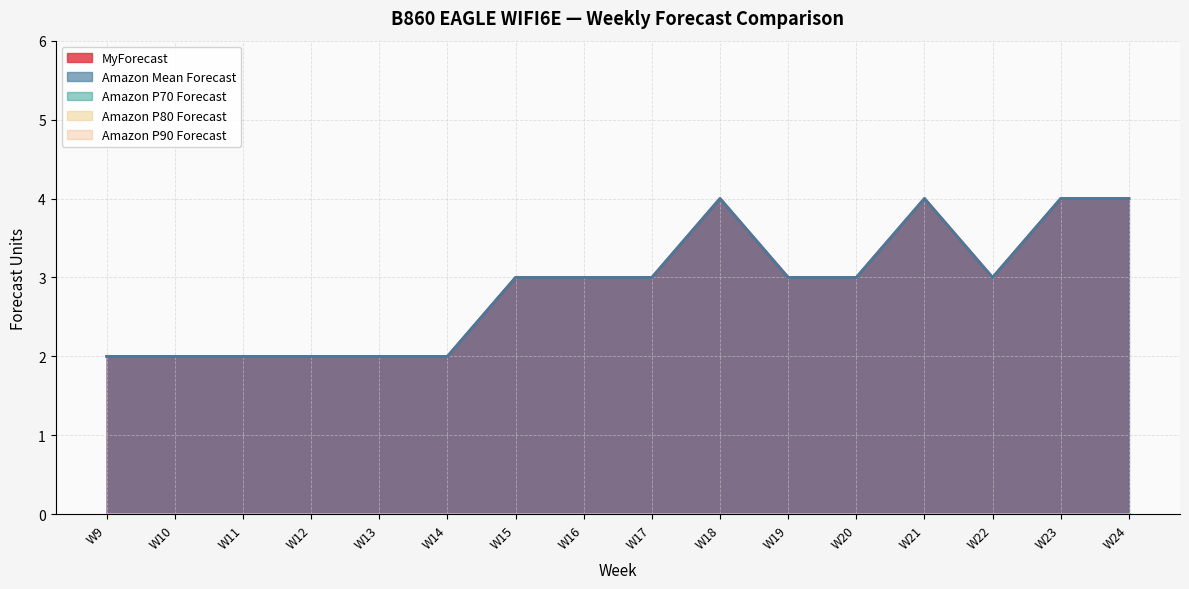

How many distinct data groups are displayed?

5